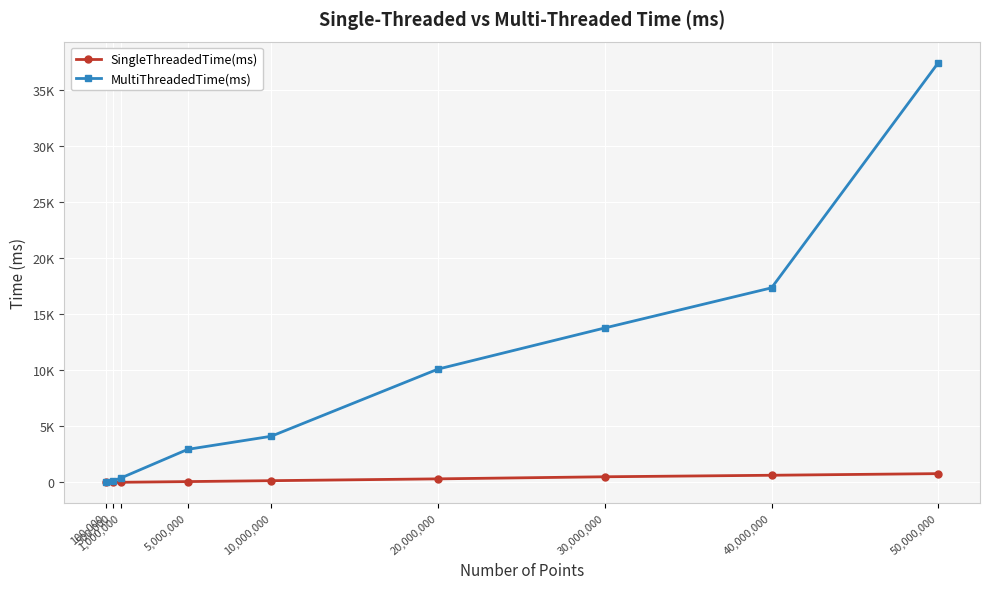

Does the chart display data point markers on the line(s)?

Yes